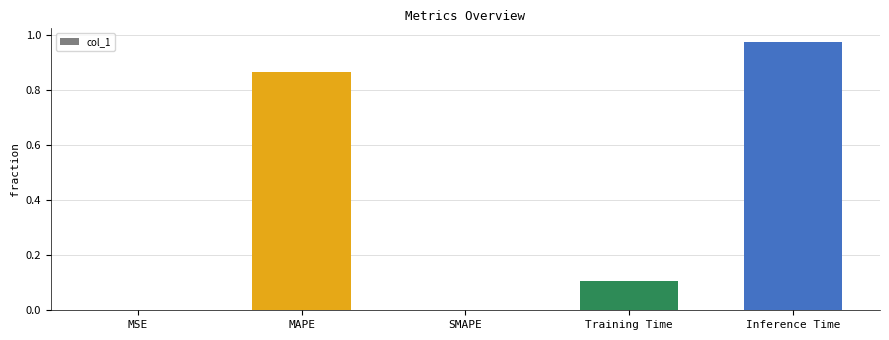

What is the sum of all values?

1.9